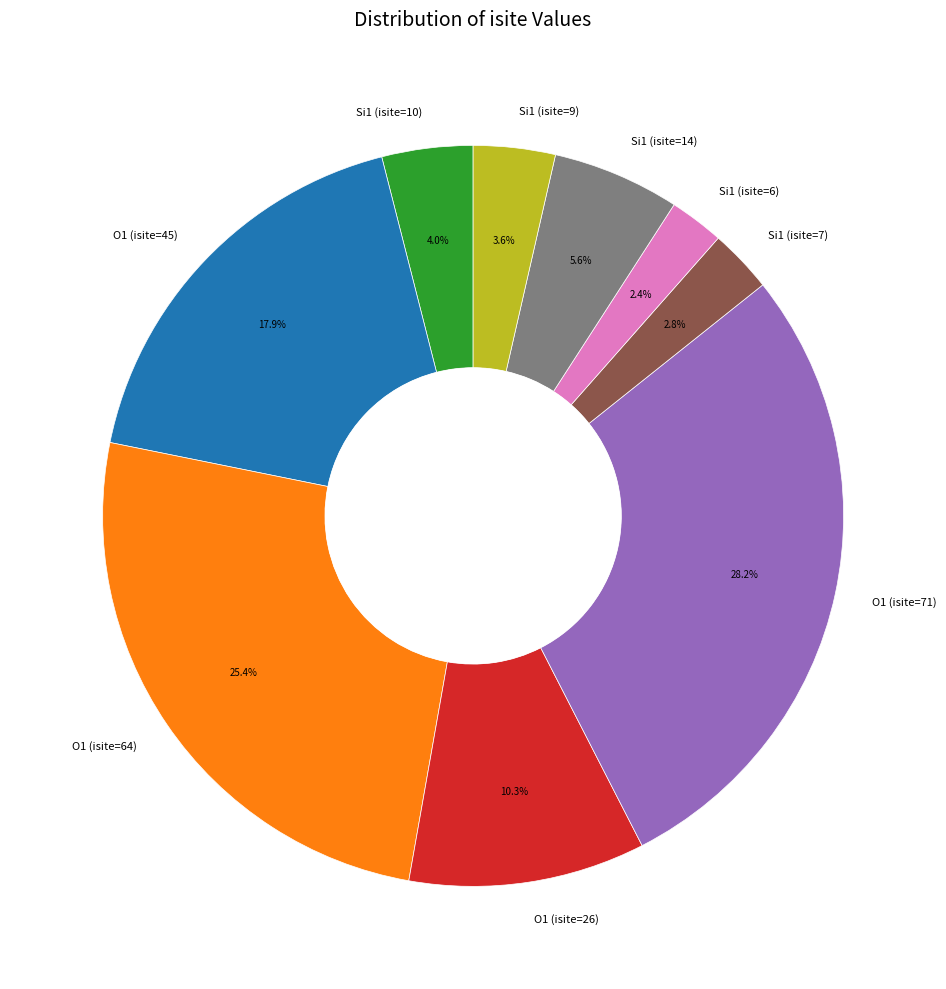

To the nearest percent, what is the difference between the largest and smallest slice percentages?

26%